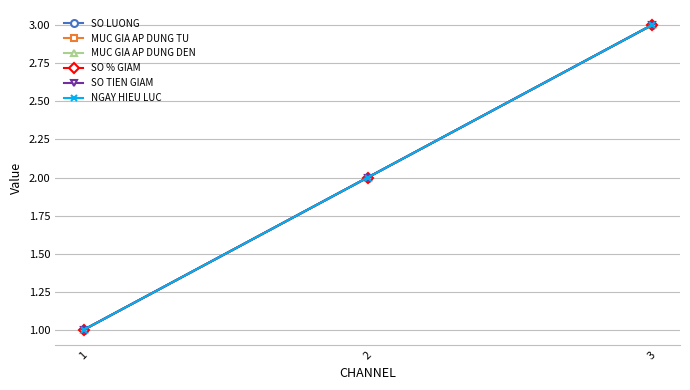

Is this an area chart (filled region under the line)?

No